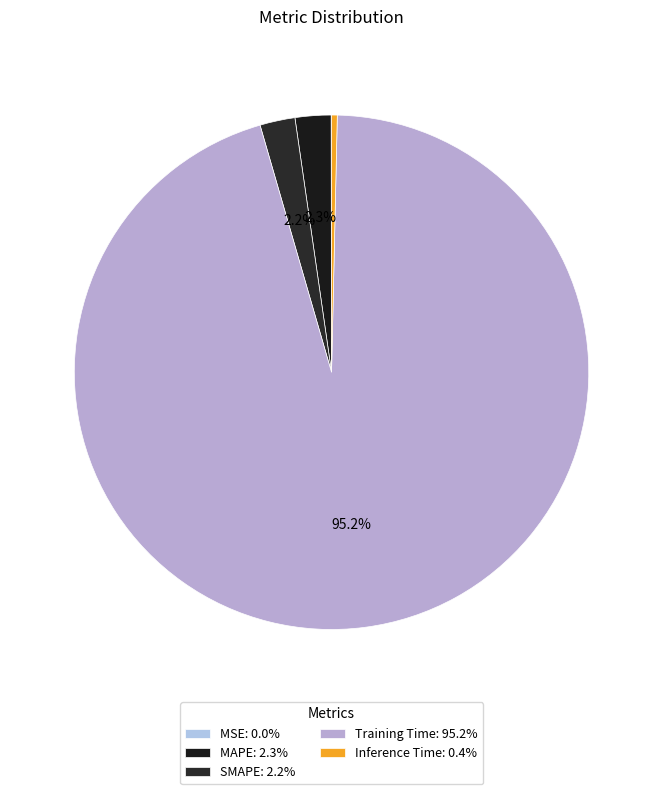

How many segments does this pie chart have?

5